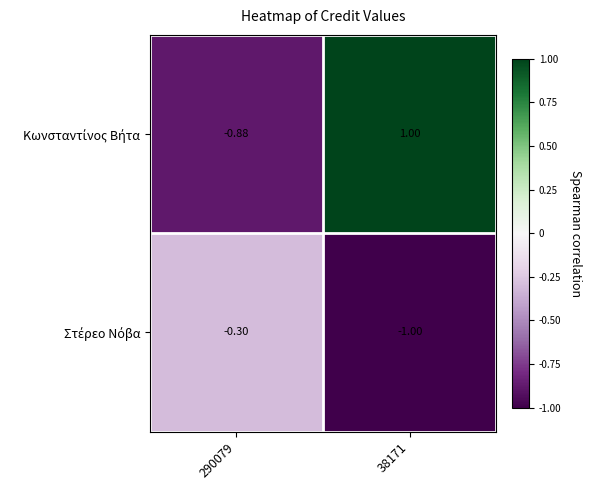

Which series has the largest total across all categories?

Κωνσταντίνος Βήτα